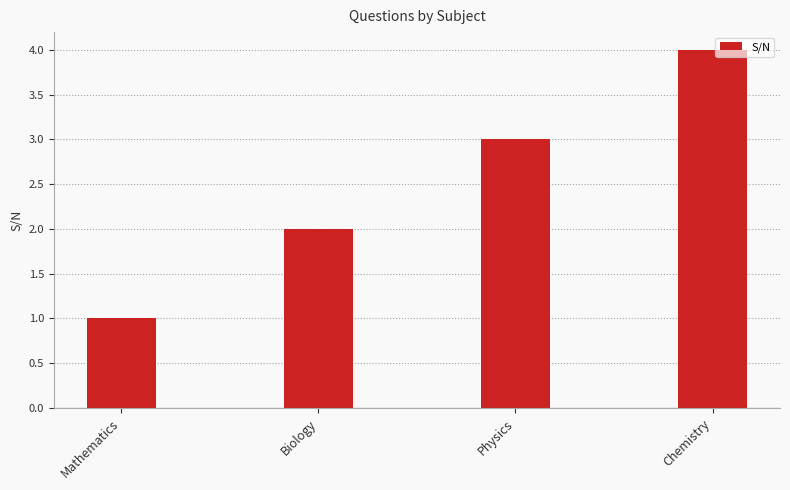

Reading right to left, transcribe all the data shown in this chart.

4	3	2	1